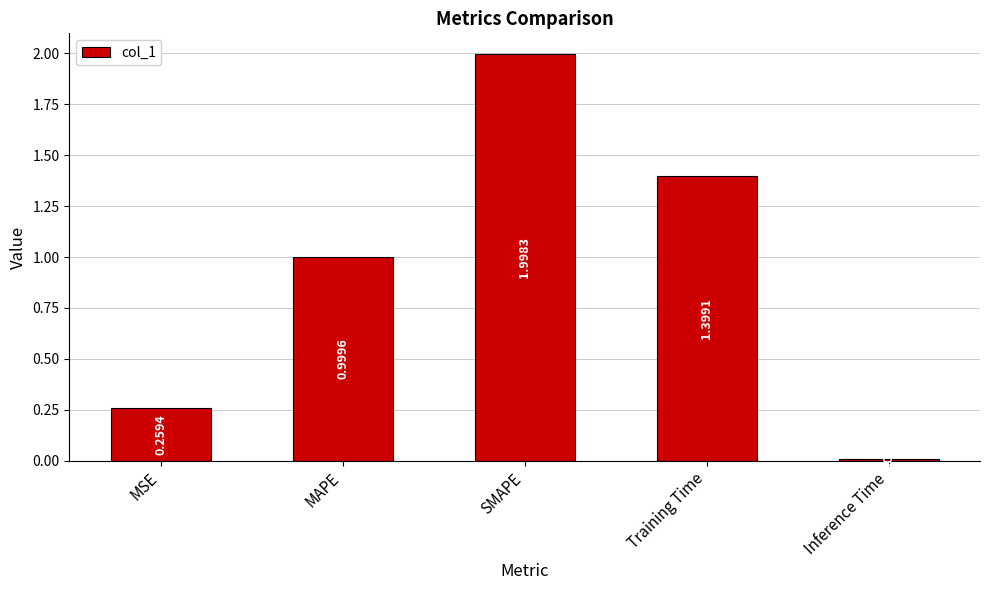

At which category does the chart reach its peak across all series?

SMAPE